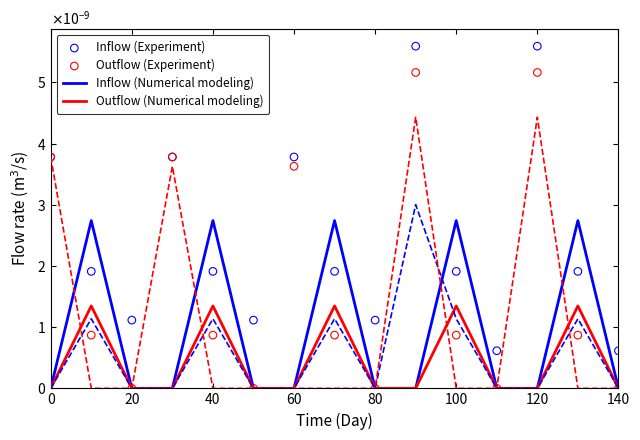

At how many categories does at least one series exceed 0?

15